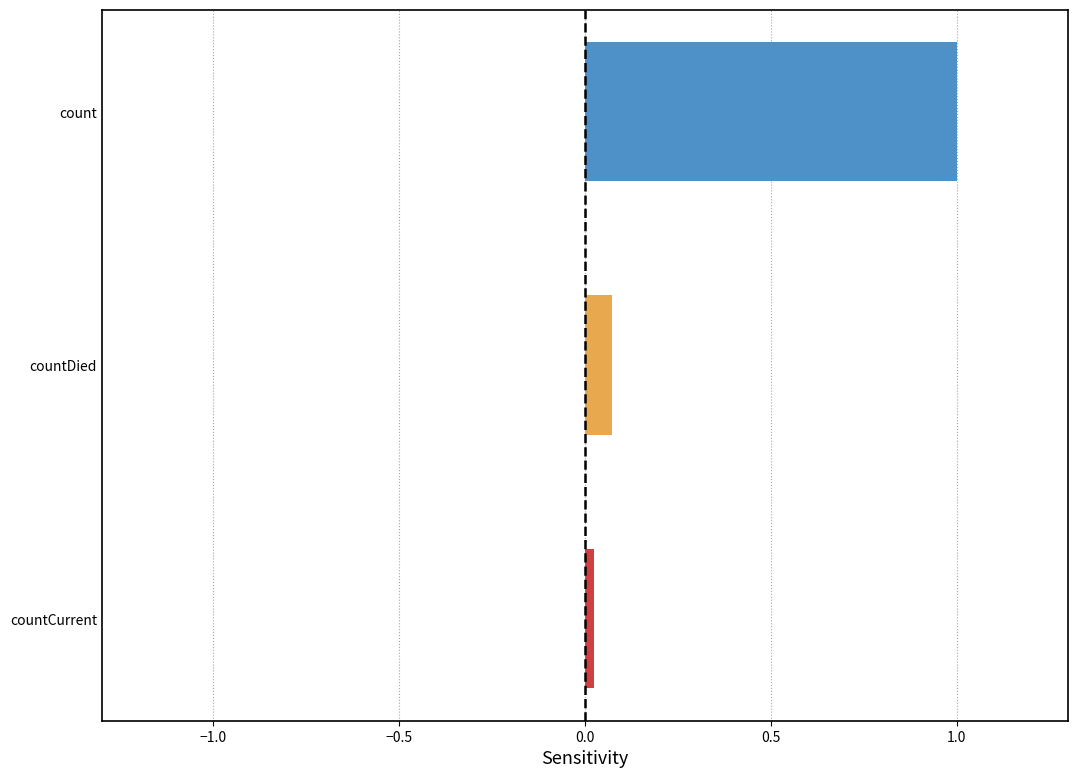

What is the label of the 2nd bar from the bottom?

countDied